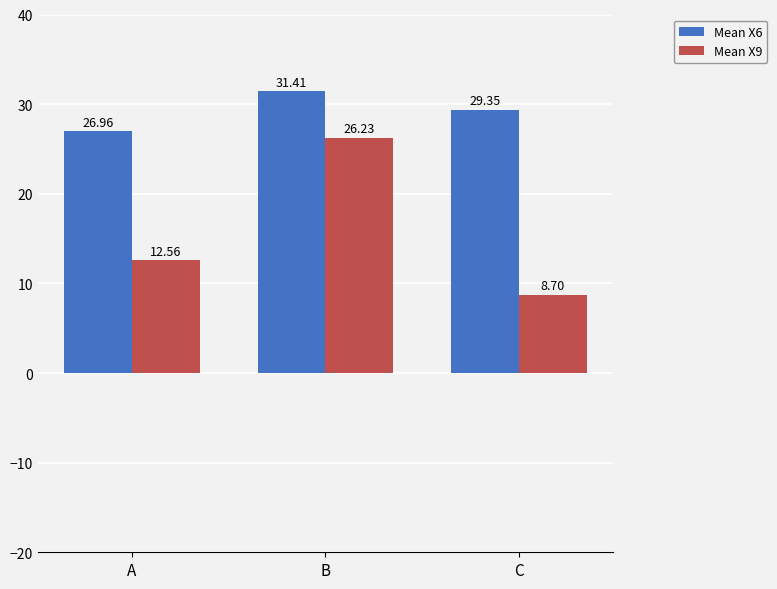

What is the value of the Mean X6 bar at the 1st from the left?

27.0